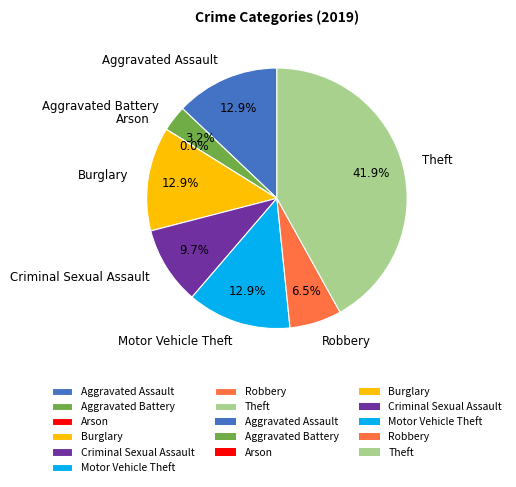

Which has a higher value, Aggravated Assault or Robbery?

Aggravated Assault